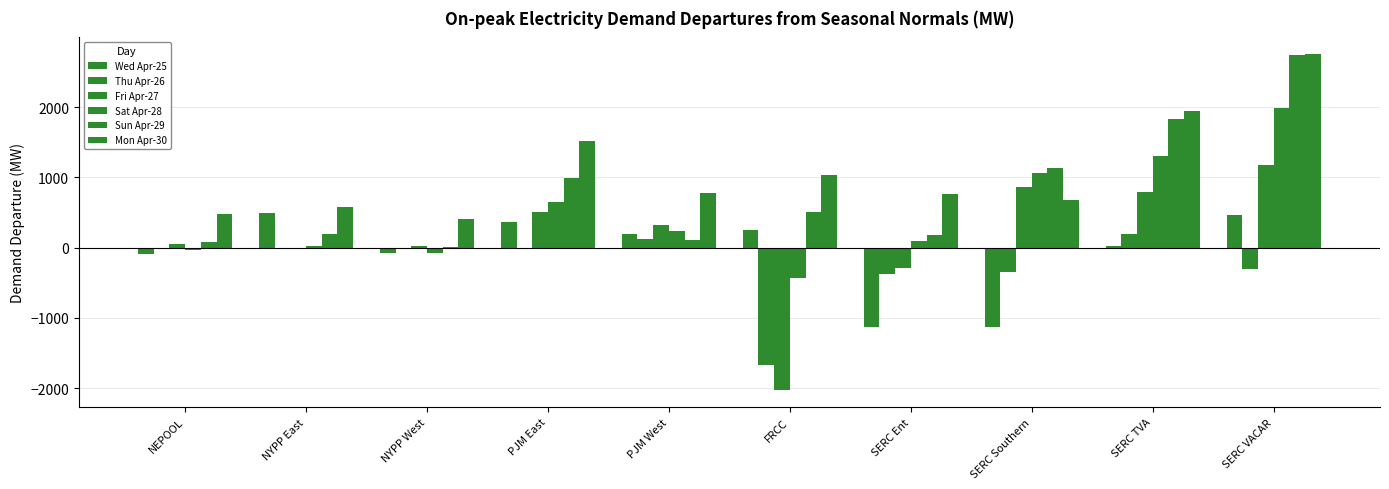

At which label does Fri Apr-27 first exceed 327?

PJM East